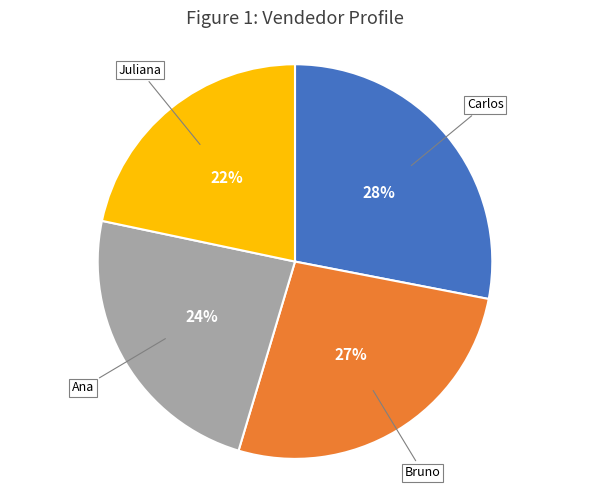

How many segments does this pie chart have?

4